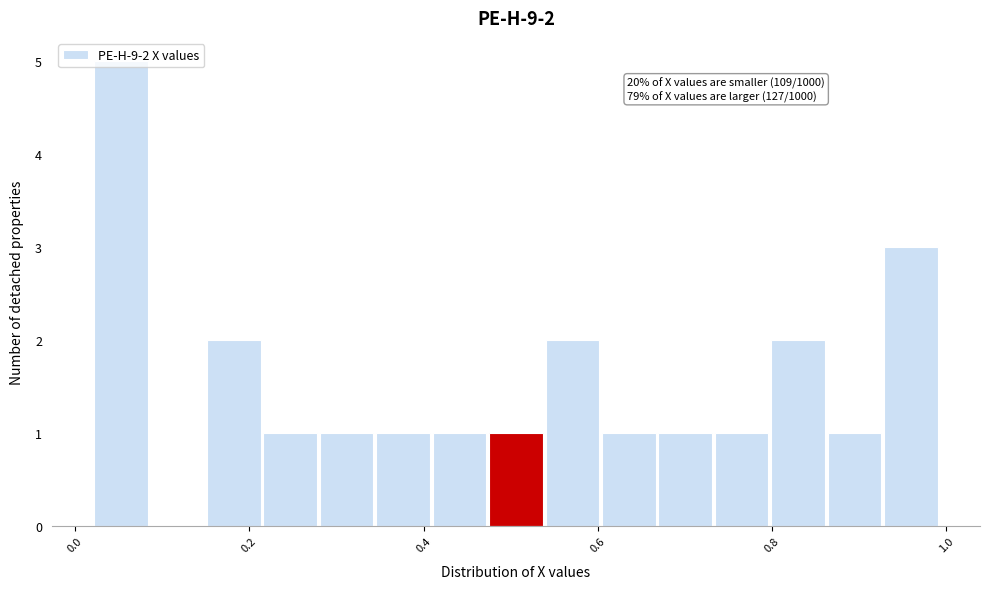

Around what value on the x-axis is the tallest bar? Give the approximate position of its centre, as read against the axis.

0.06